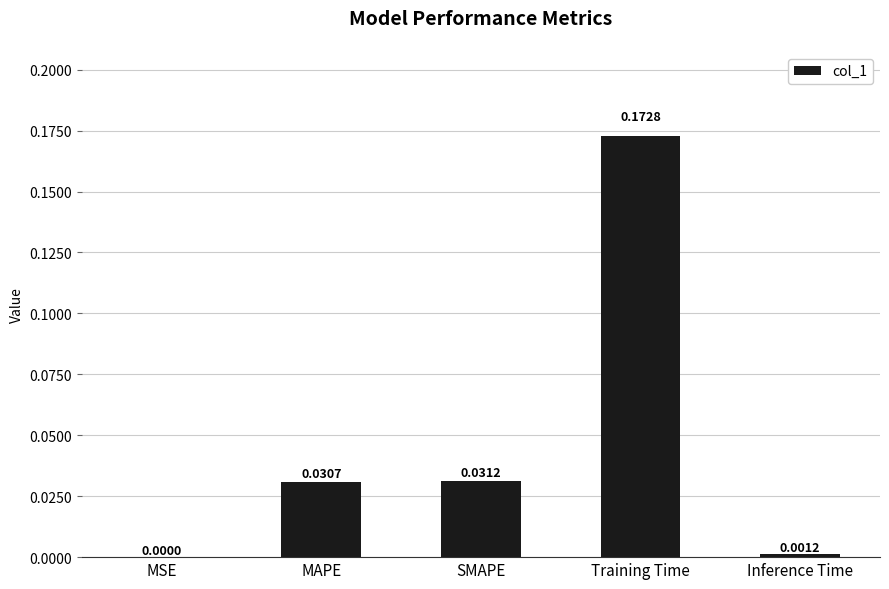

Is it true that the value at MAPE is 0.0?

True